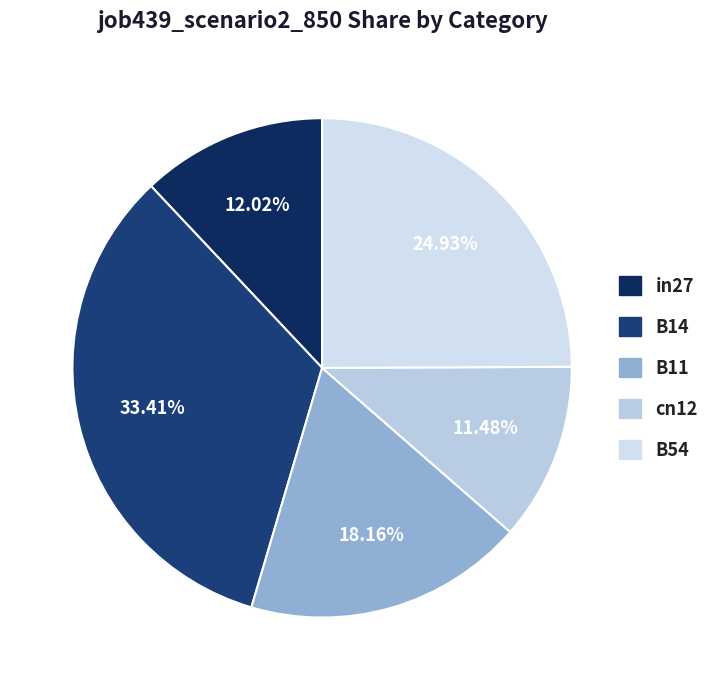

Does any single category account for the majority?

No